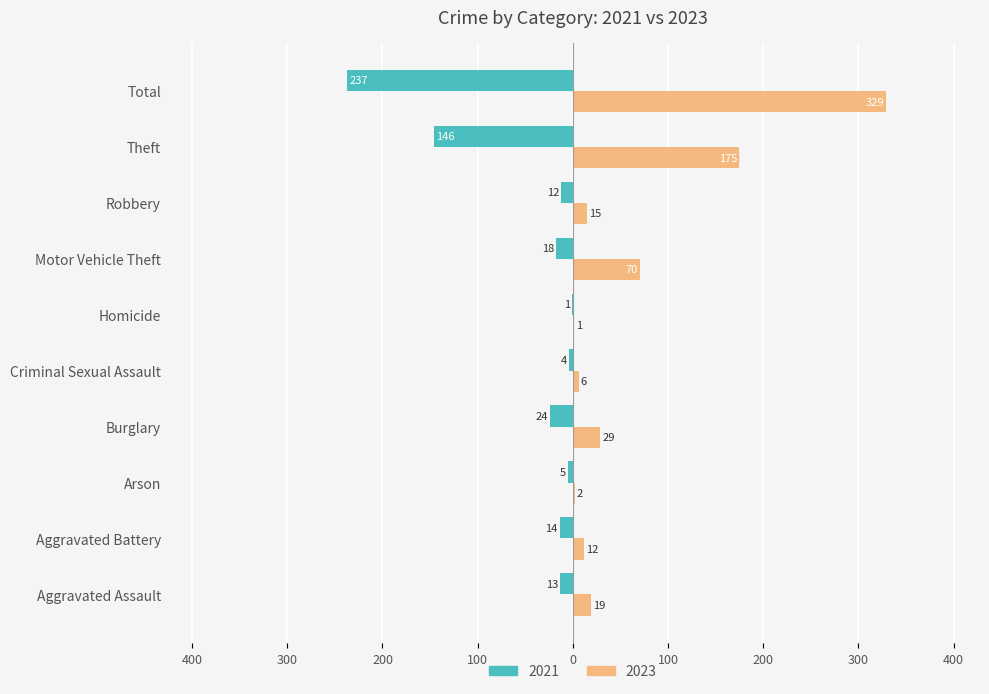

Is it true that 2021 equals -1 at Homicide?

True